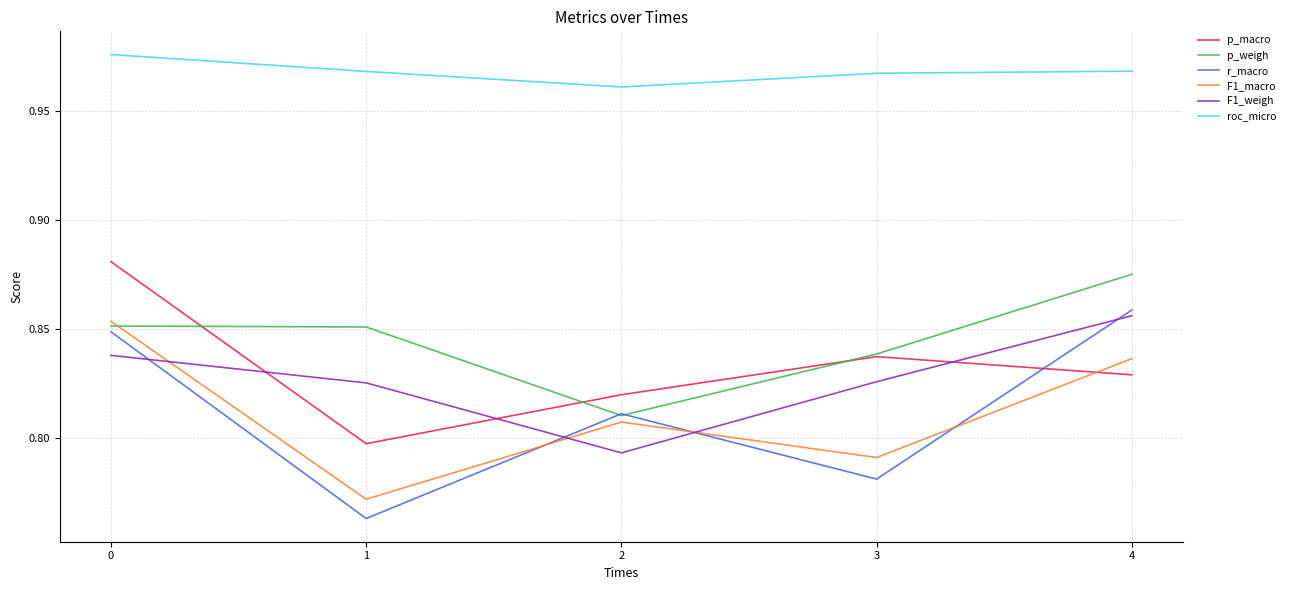

Rank the categories by r_macro value from lowest to highest.

1, 3, 2, 0, 4